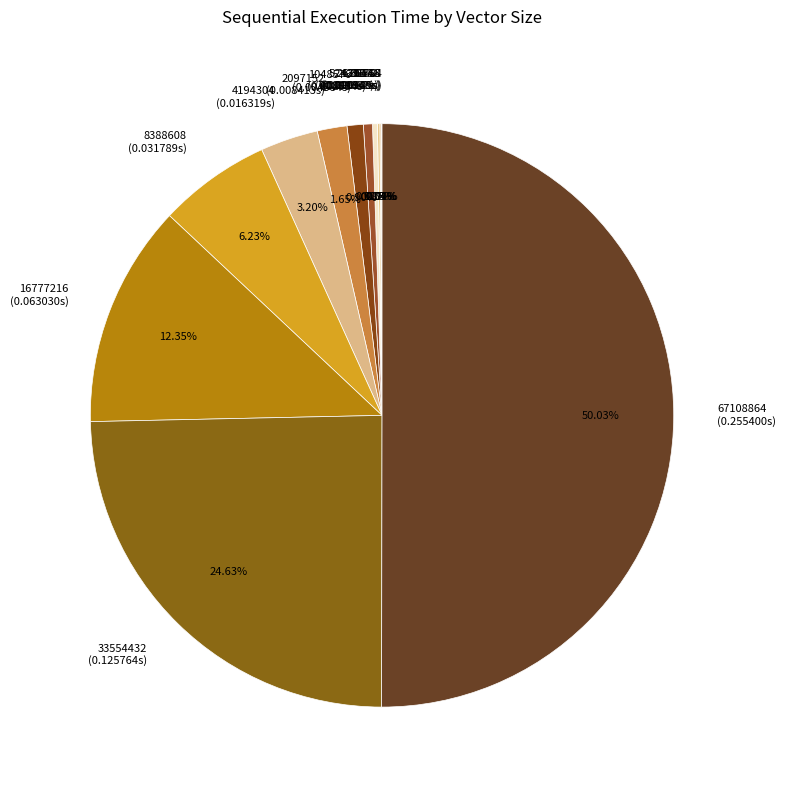

Does 33554432 represent more than half of the total?

No